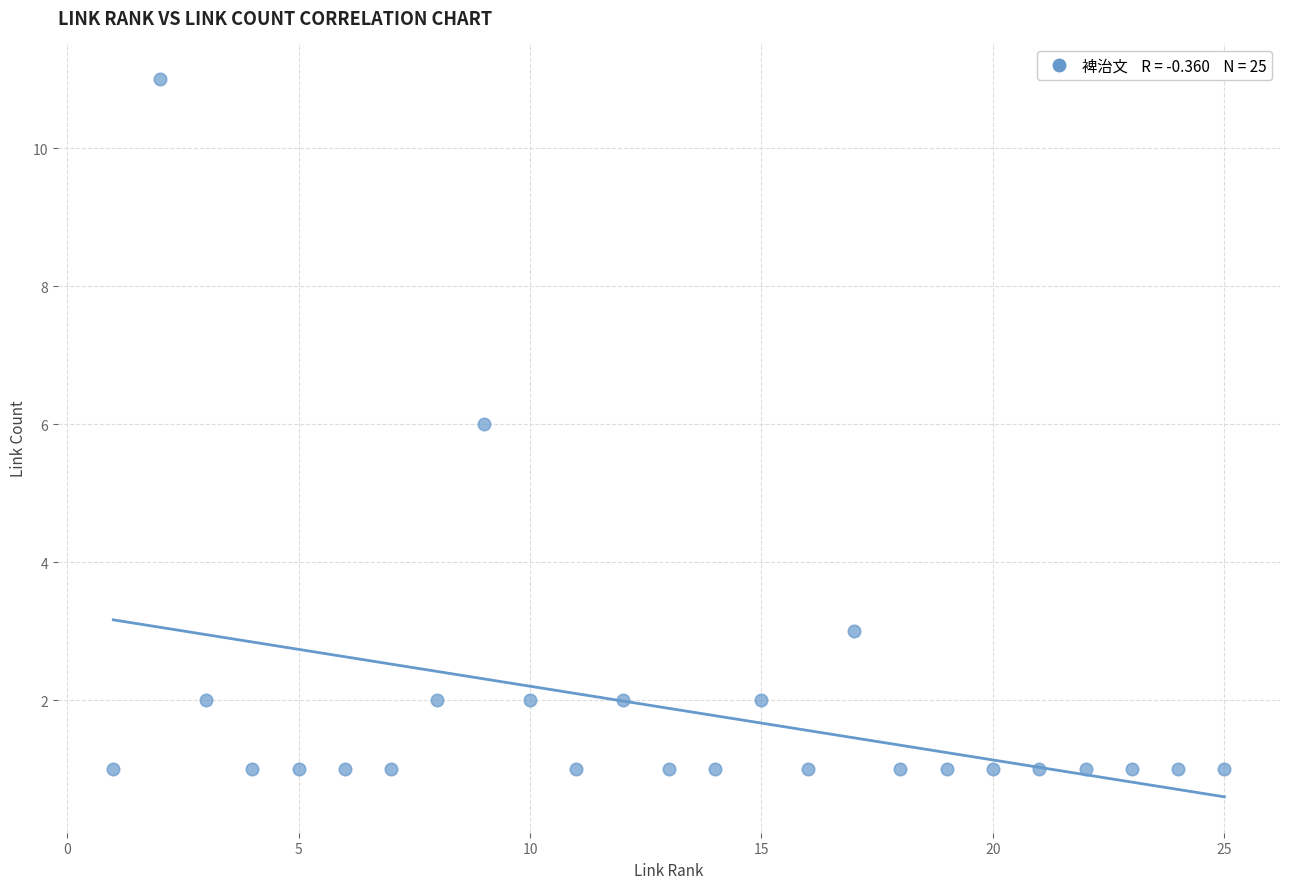

What is the range of X values (max minus min)?

24